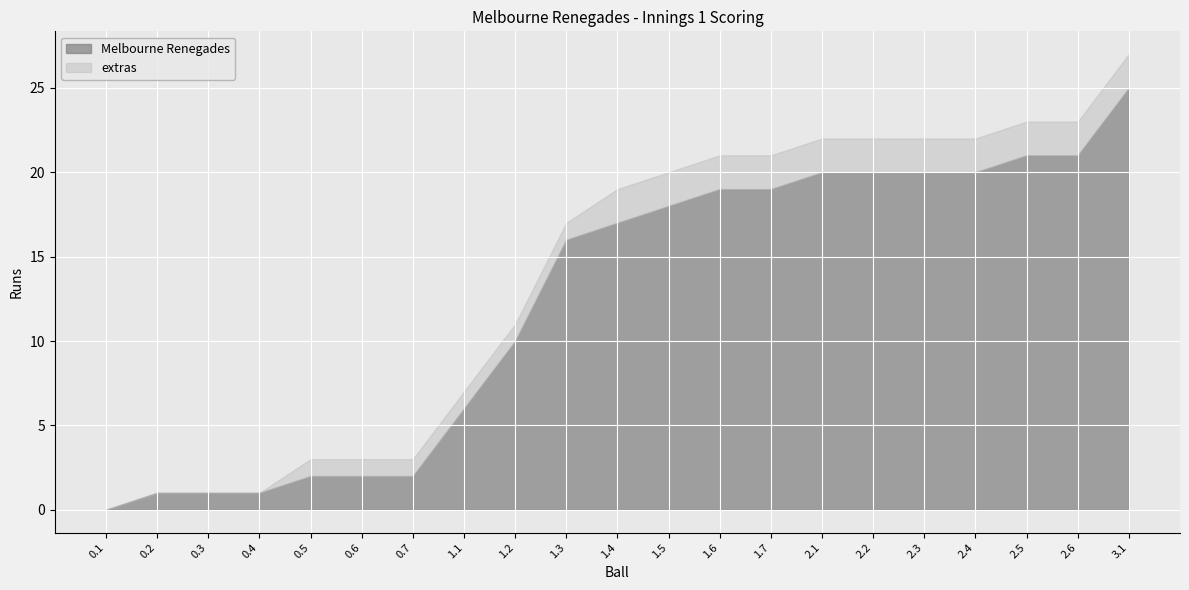

Between 1.5 and 1.6, which series saw the biggest shift?

Melbourne Renegades